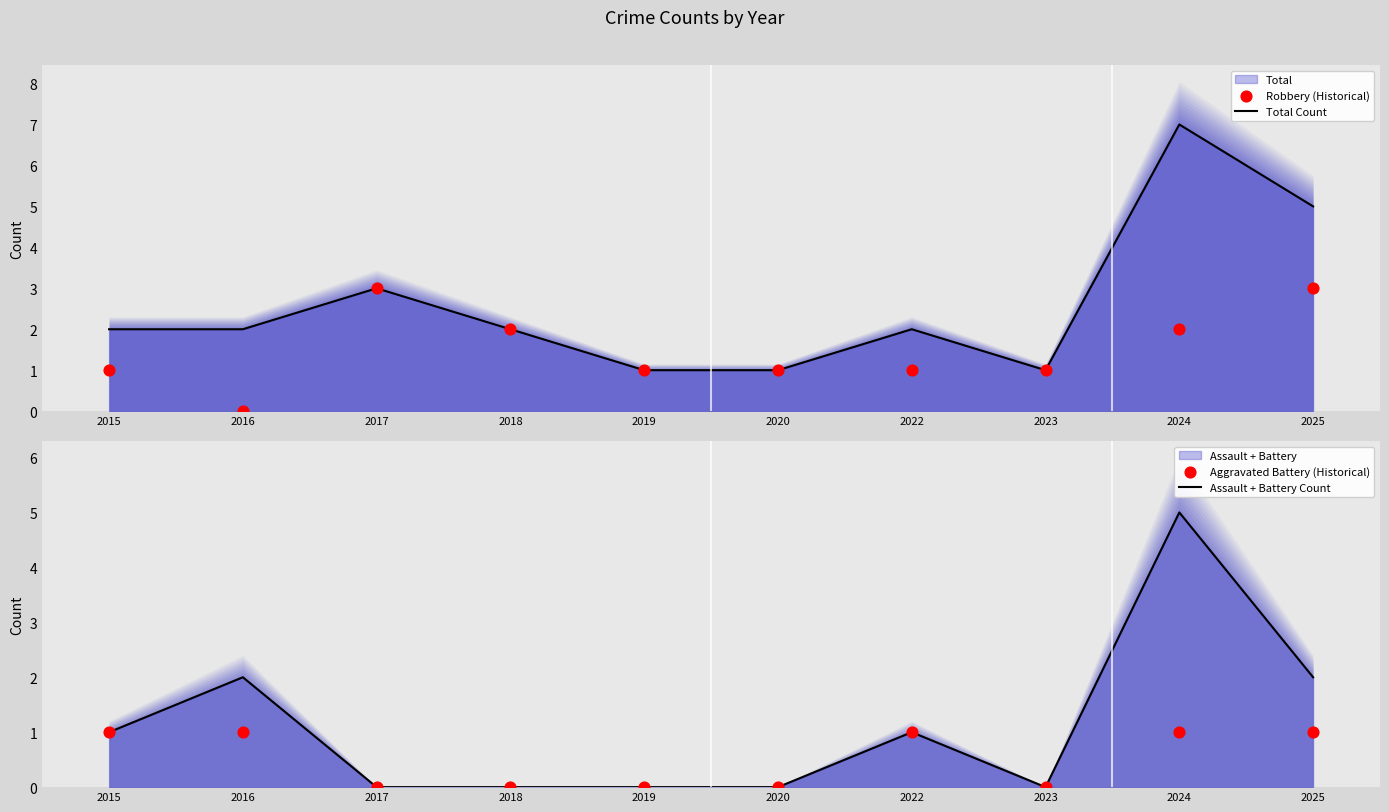

Which series has the largest total across all categories?

Total Count